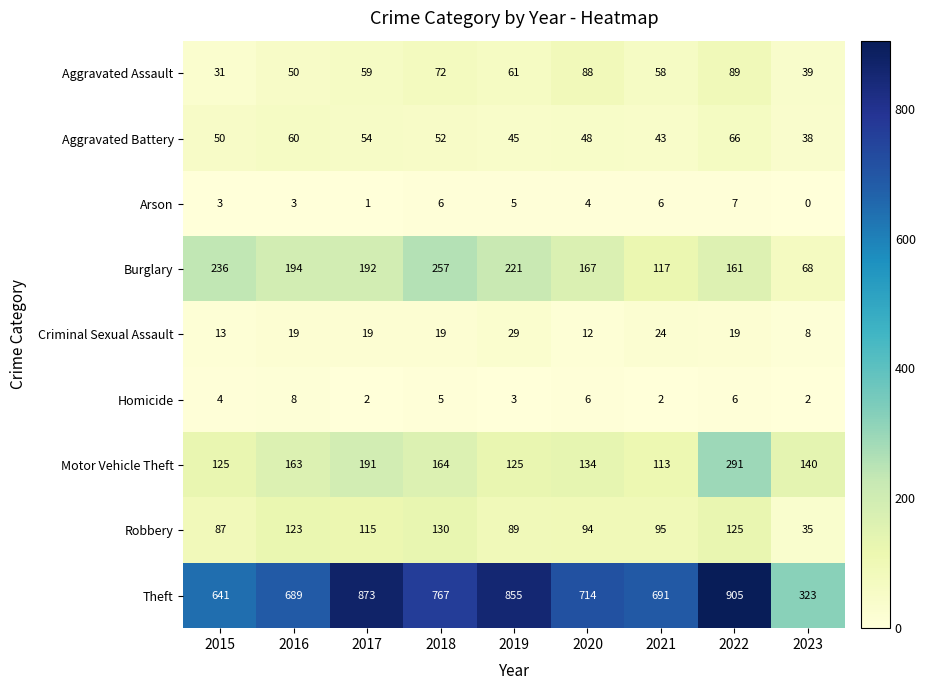

What is the maximum value shown in the chart?

905